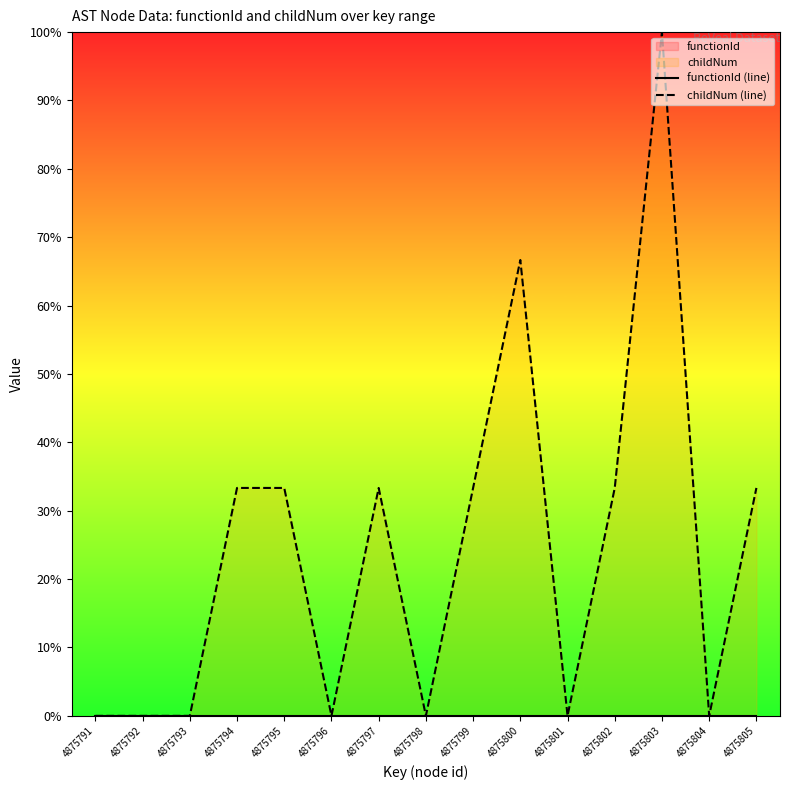

What is the difference between the maximum and minimum values in the childNum (line) series?

100.0